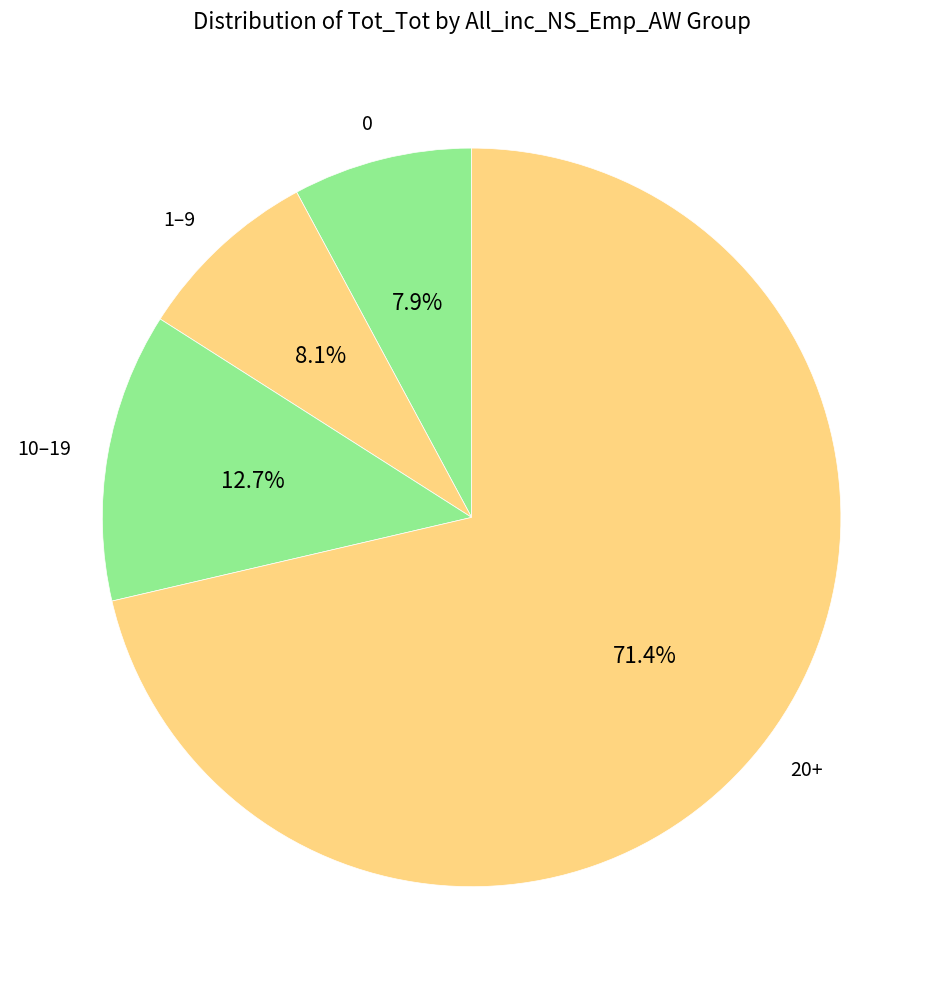

What is the largest slice in the pie chart?

20+